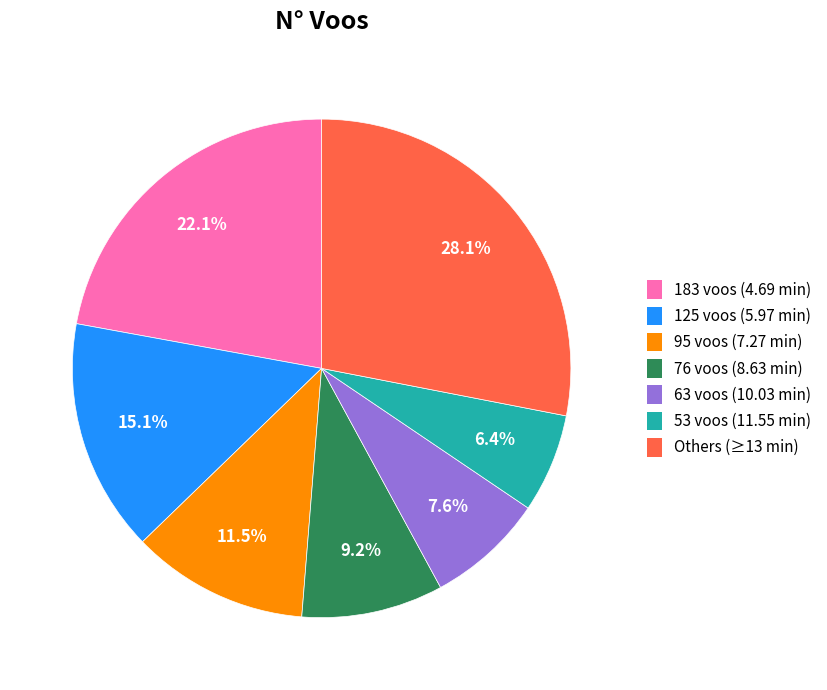

How many slices are in this pie chart?

7